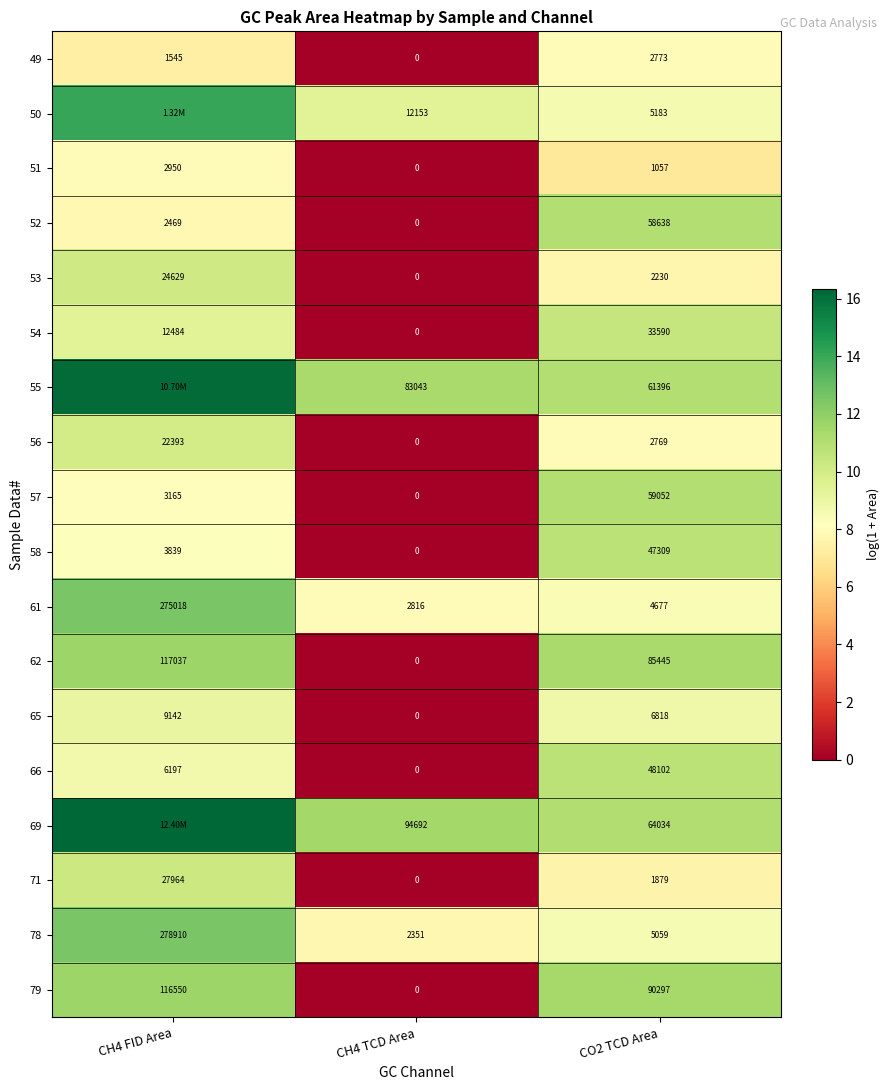

Which category has the highest value across all series?

CH4 FID Area